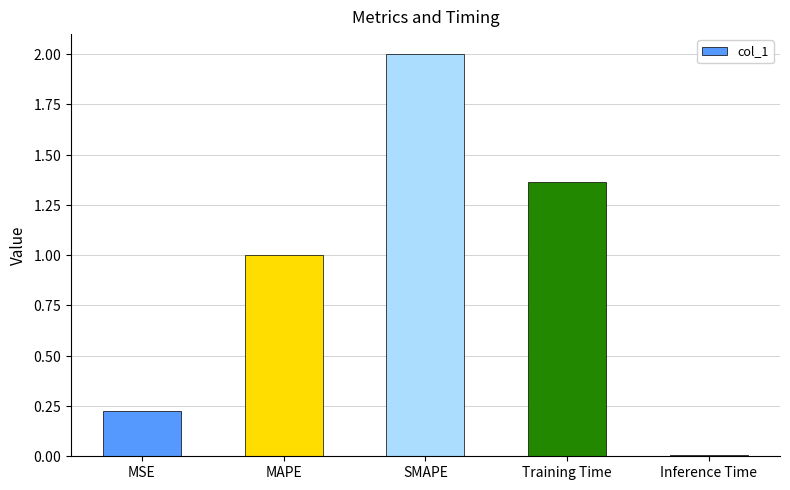

What is the greatest value displayed?

2.0